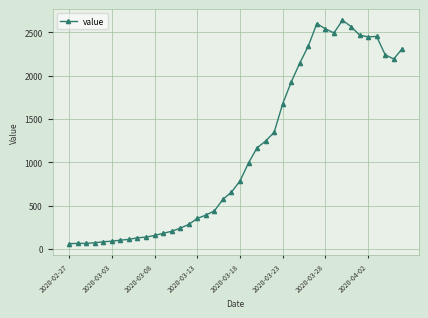

What is the greatest value displayed?

2638